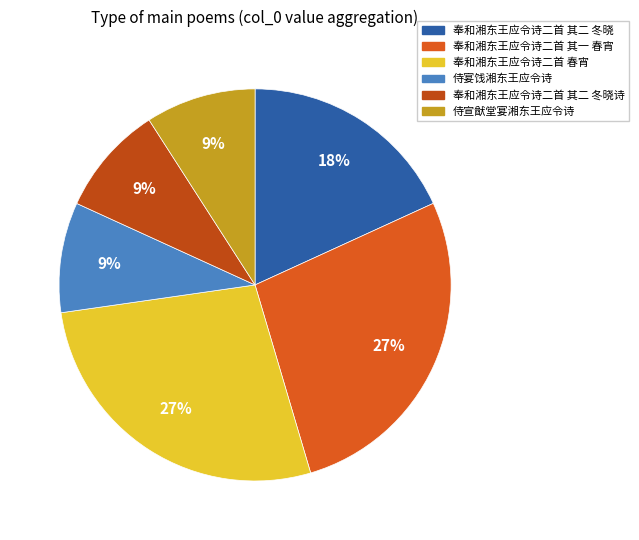

How many segments does this pie chart have?

6